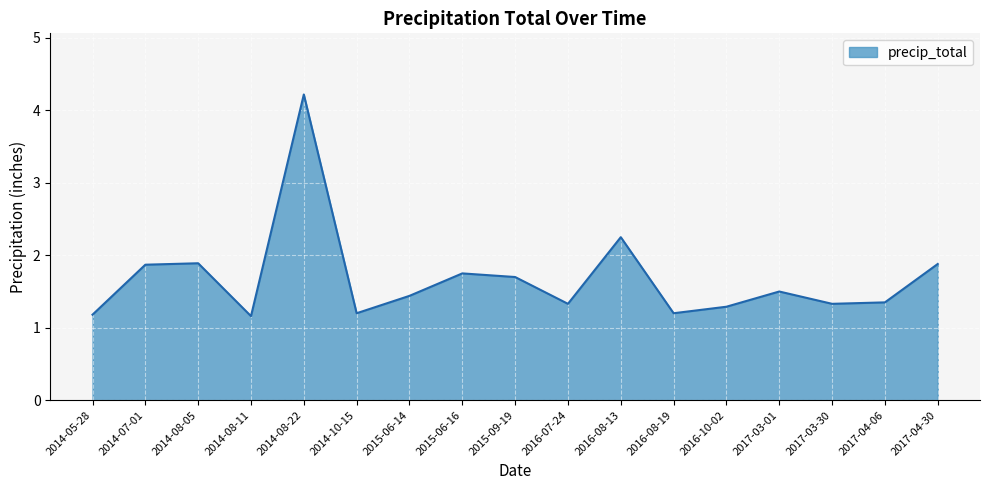

What position from the left is 2015-09-19?

9